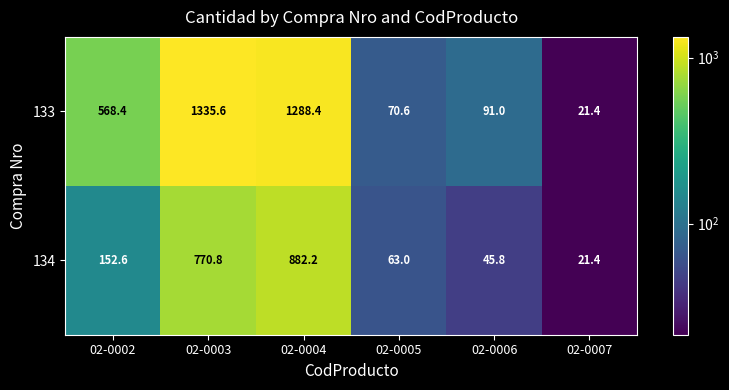

How many distinct data groups are displayed?

2